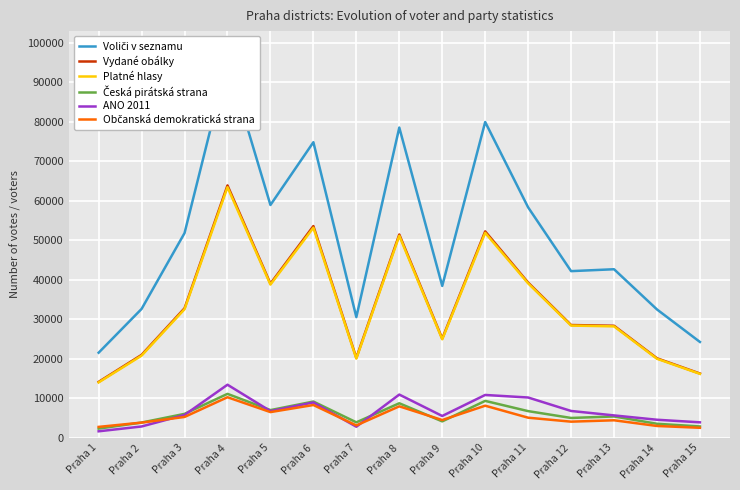

True or false: Občanská demokratická strana has a value of 1208 at Praha 1.

False